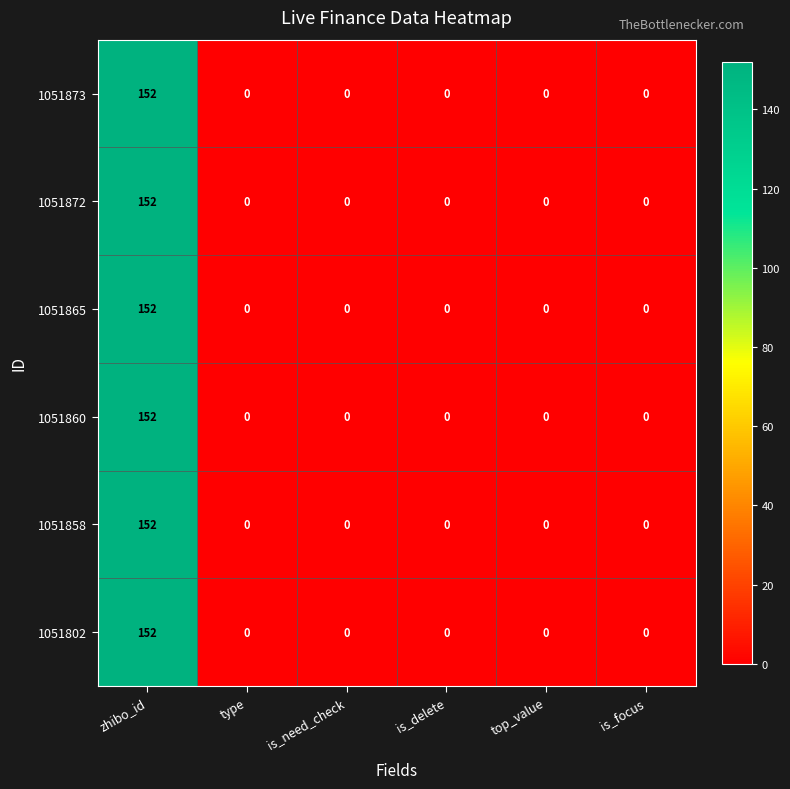

At which category is the sum across all series the highest?

zhibo_id